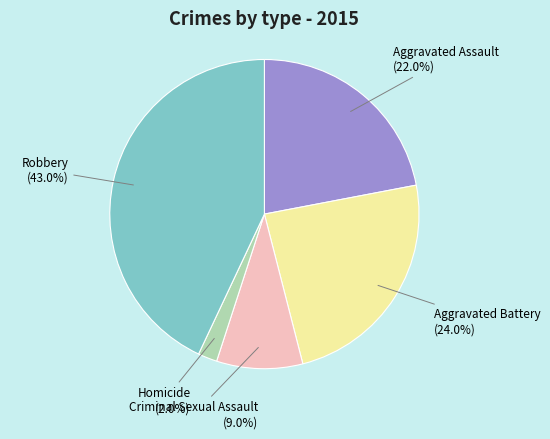

Rank the categories by value from highest to lowest.

Robbery, Aggravated Battery, Aggravated Assault, Criminal Sexual Assault, Homicide